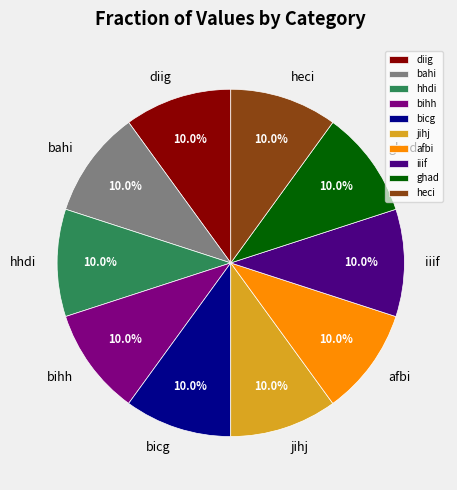

Combined, what portion of the pie is iiif and bihh?

20.0%